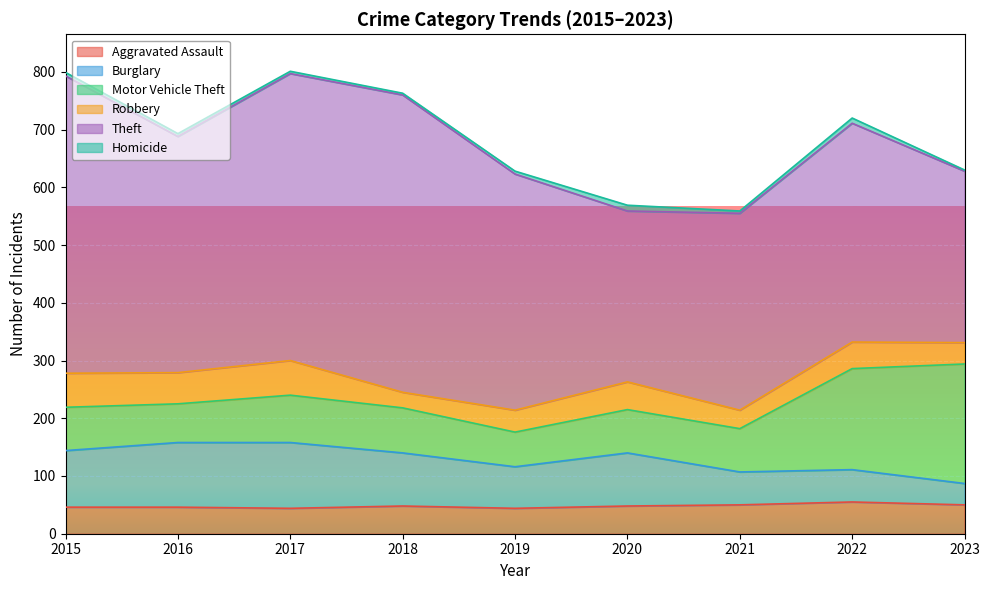

How many series are shown in this chart?

6